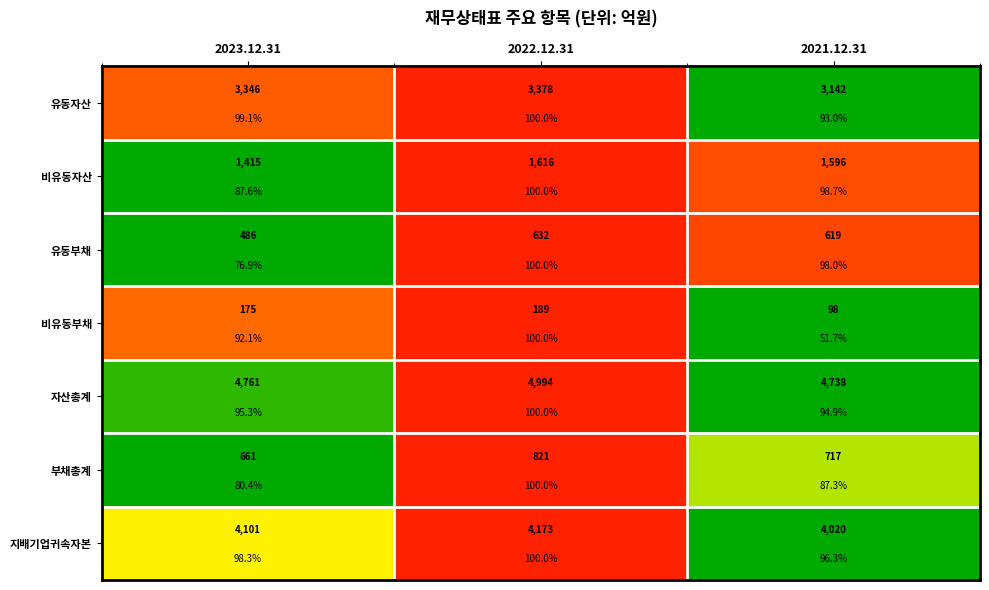

At how many categories does at least one series exceed 0?

3